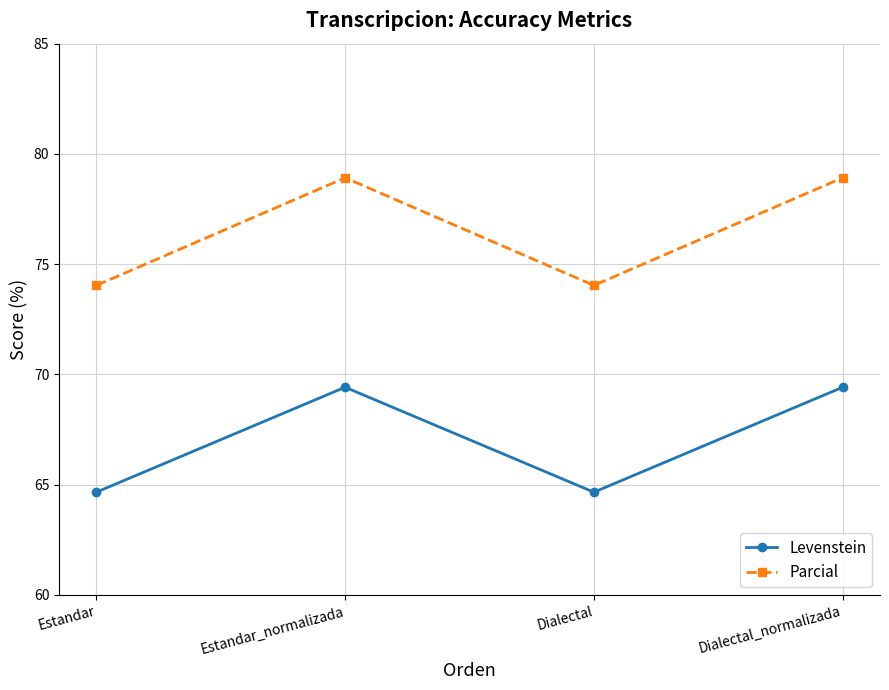

What is the average value of the Parcial series?

76.5